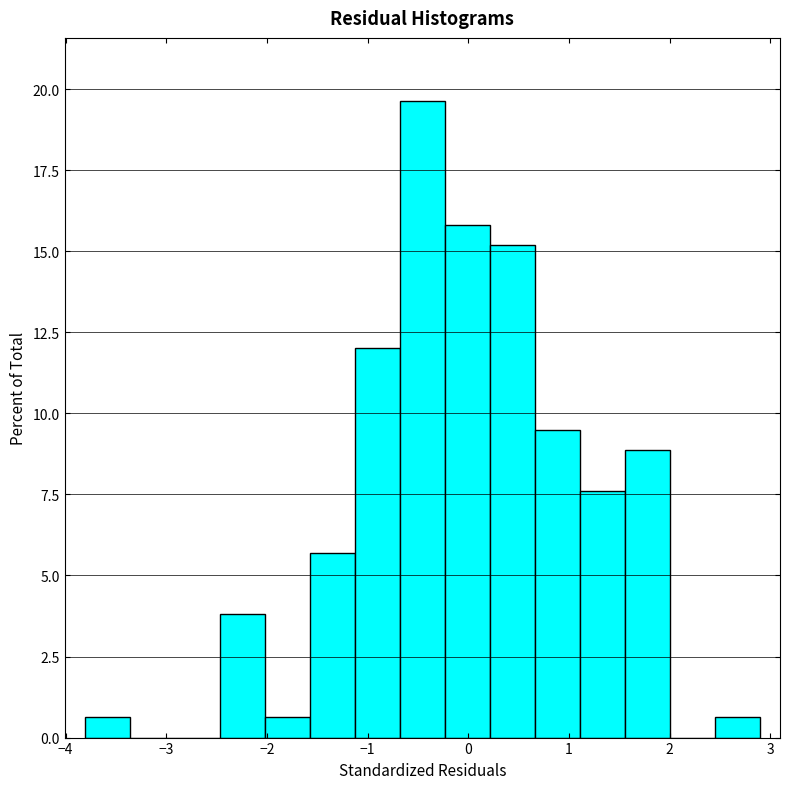

Reading left to right, transcribe this chart: for each bar, give the range it covers on the x-axis and its height. Neither the bar edges nor the heights are printed on the chart, so give them approximately, as read against the axes.

-3.8 to -3.4: 0.5
-3.4 to -2.9: 0
-2.9 to -2.5: 0
-2.5 to -2.0: 4.0
-2.0 to -1.6: 0.5
-1.6 to -1.1: 5.5
-1.1 to -0.7: 12.0
-0.7 to -0.2: 19.5
-0.2 to 0.2: 16.0
0.2 to 0.7: 15.0
0.7 to 1.1: 9.5
1.1 to 1.6: 7.5
1.6 to 2.0: 9.0
2.0 to 2.5: 0
2.5 to 2.9: 0.5